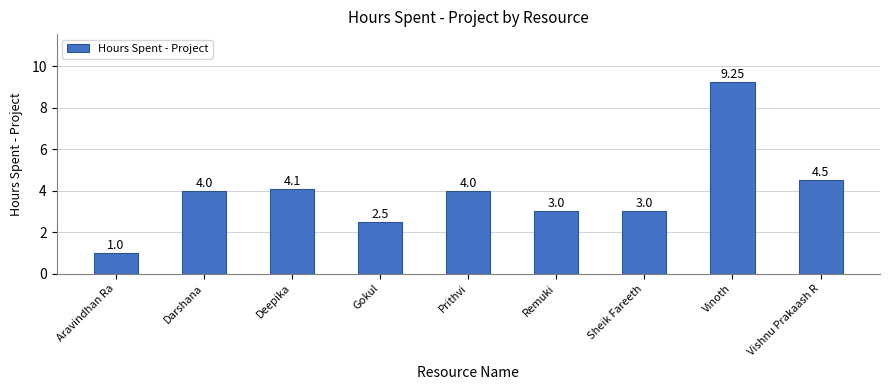

Which label corresponds to the smallest value in the chart?

Aravindhan Ra